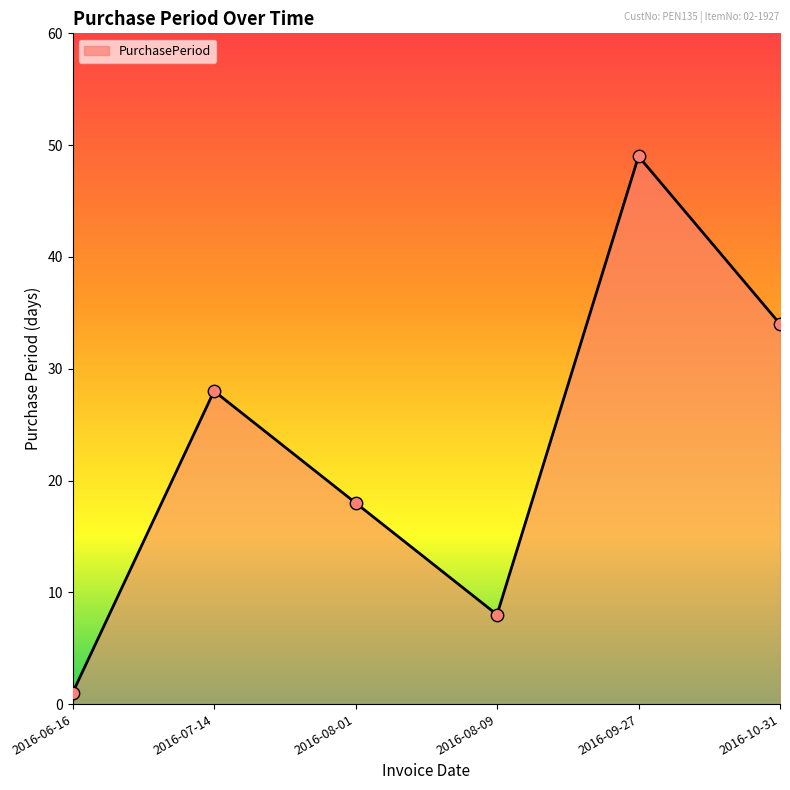

Approximately how many times larger is the value at 2016-08-01 compared to 2016-08-09?

2.2